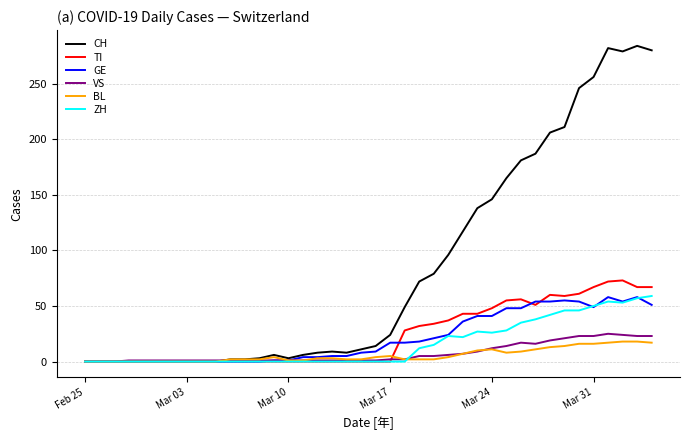

Which series has the largest total across all categories?

CH